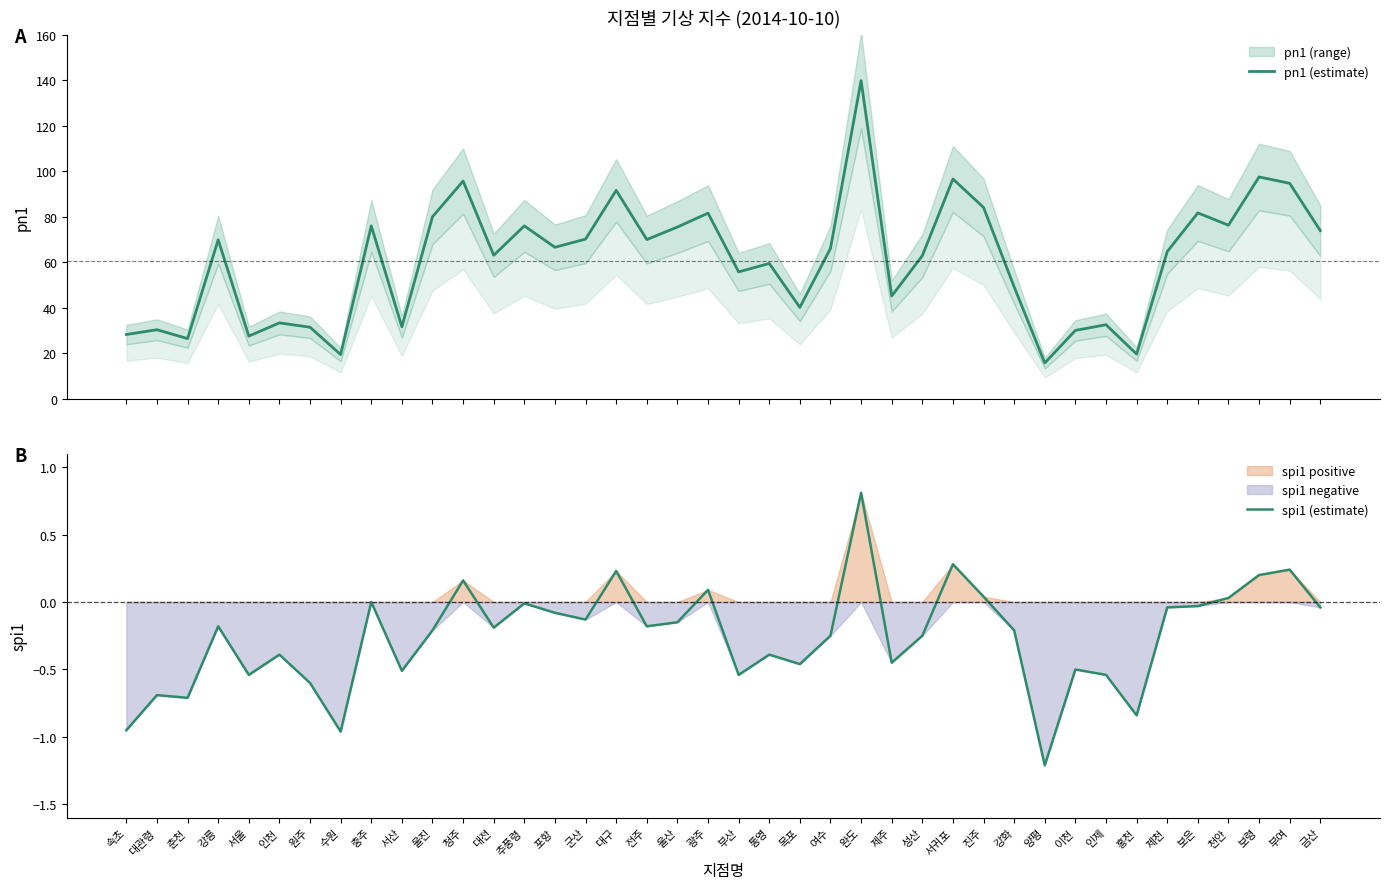

How many distinct data groups are displayed?

2